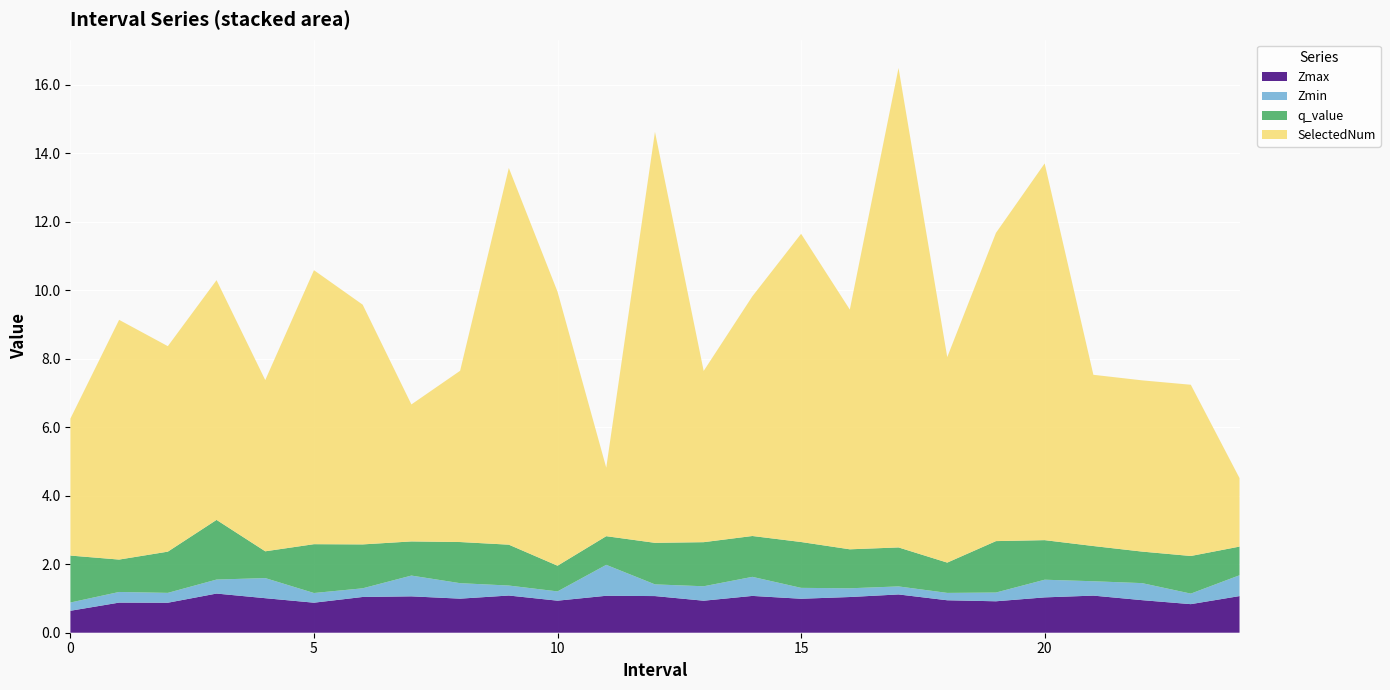

Reading right to left, what are all the values shown in this chart?

Zmax: 1.1	0.8	1.0	1.1	1.0	0.9	0.9	1.1	1.0	1.0	1.1	0.9	1.1	1.1	0.9	1.1	1.0	1.1	1.0	0.9	1.0	1.1	0.9	0.9	0.6
Zmin: 0.6	0.3	0.5	0.4	0.5	0.3	0.2	0.2	0.3	0.3	0.6	0.4	0.3	0.9	0.3	0.3	0.5	0.6	0.3	0.3	0.6	0.4	0.3	0.3	0.2
q_value: 0.8	1.1	0.9	1.0	1.2	1.5	0.9	1.1	1.1	1.3	1.2	1.3	1.2	0.8	0.8	1.2	1.2	1.0	1.3	1.4	0.8	1.7	1.2	0.9	1.4
SelectedNum: 2.0	5.0	5.0	5.0	11.0	9.0	6.0	14.0	7.0	9.0	7.0	5.0	12.0	2.0	8.0	11.0	5.0	4.0	7.0	8.0	5.0	7.0	6.0	7.0	4.0